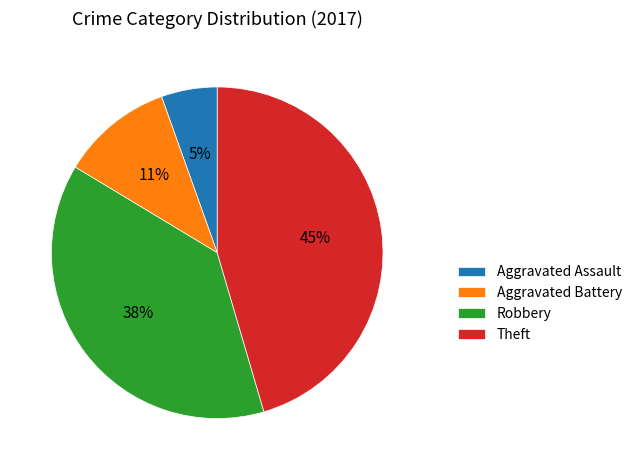

Which slice is the smallest?

Aggravated Assault